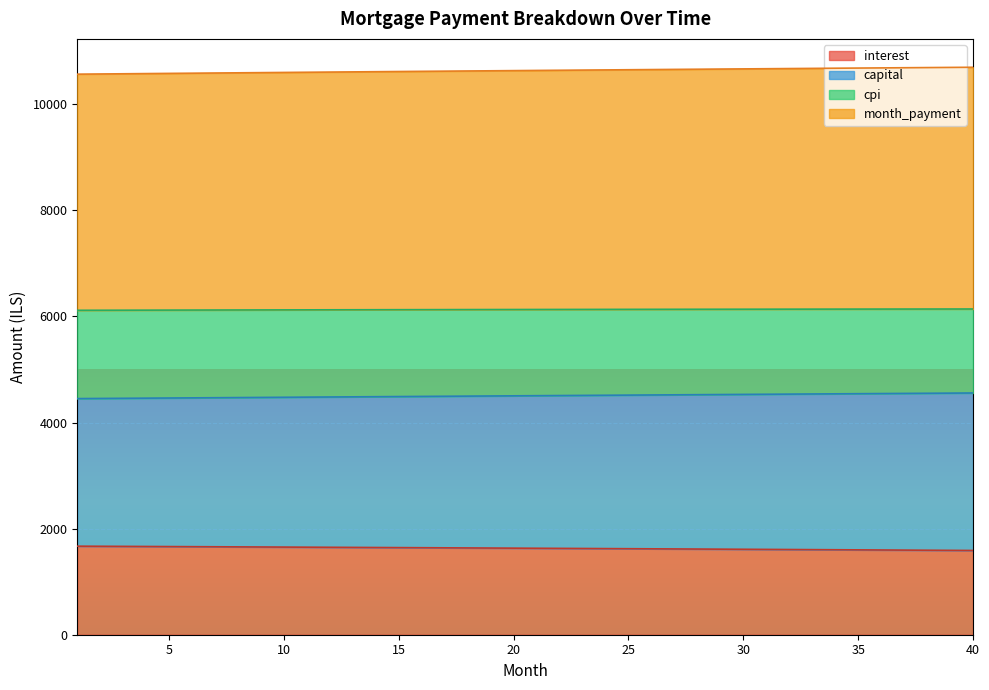

What is the total value across all series at 31?

22951.0